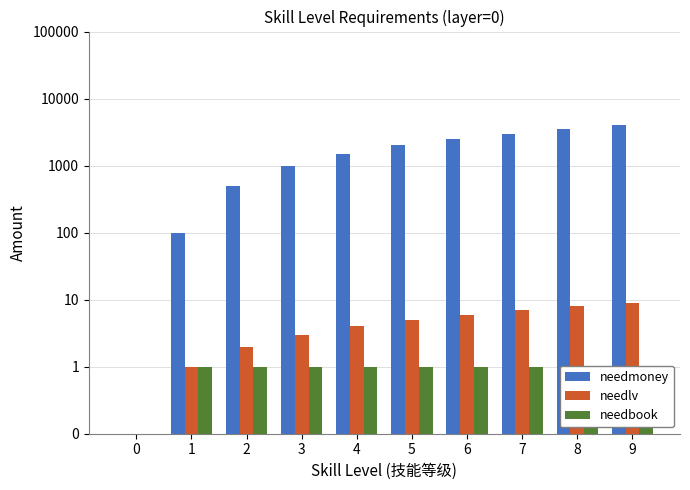

Reading left to right, transcribe all the data shown in this chart.

needmoney: 0	100	500	1000	1500	2000	2500	3000	3500	4000
needlv: 0	1	2	3	4	5	6	7	8	9
needbook: 0	1	1	1	1	1	1	1	1	1